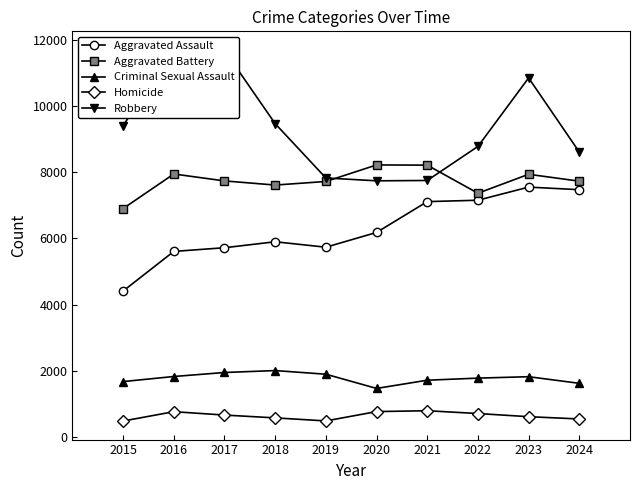

Does the chart display data point markers on the line(s)?

Yes